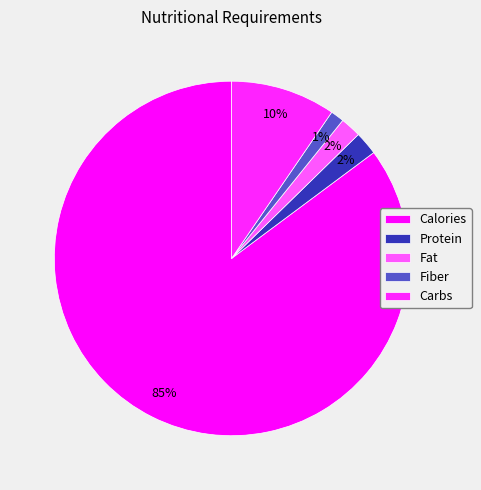

How many slices are in this pie chart?

5